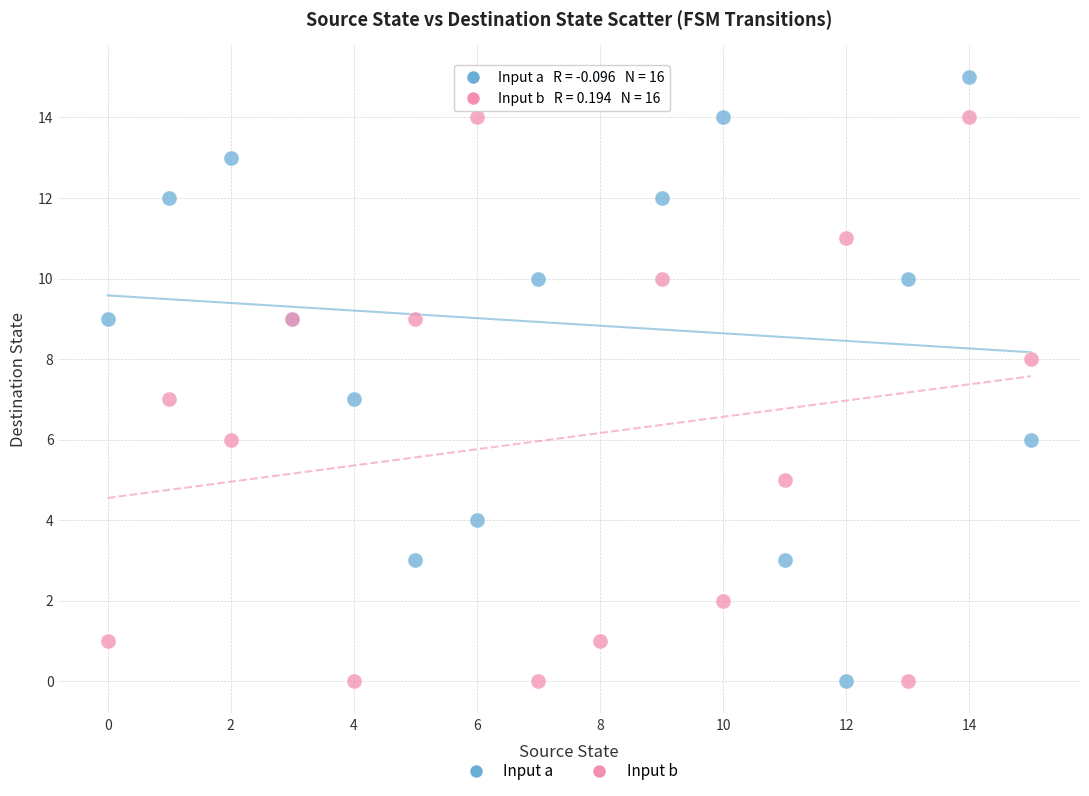

Which series has the largest Y range (max minus min)?

Input a